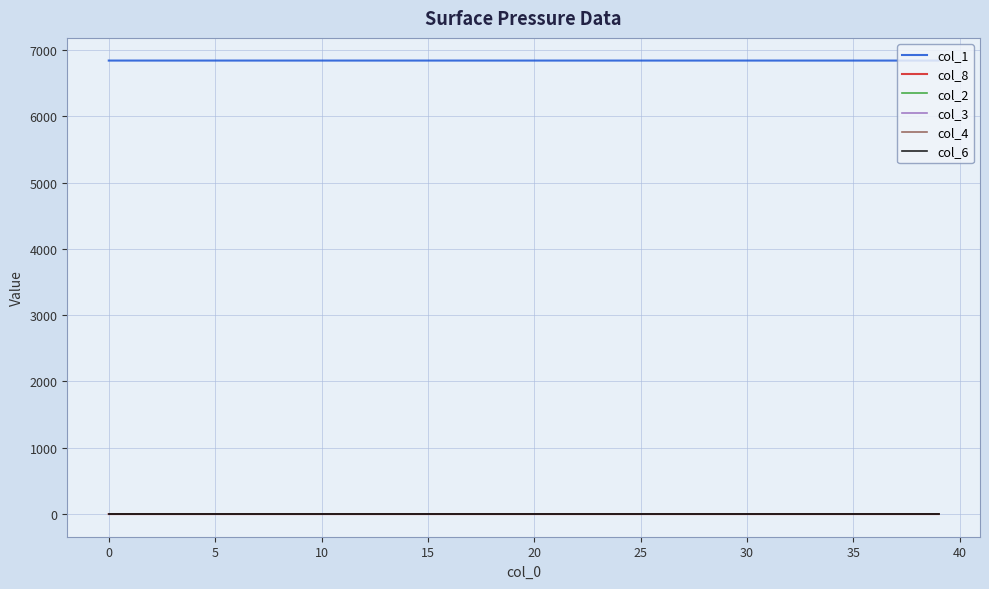

Is this an area chart (filled region under the line)?

No